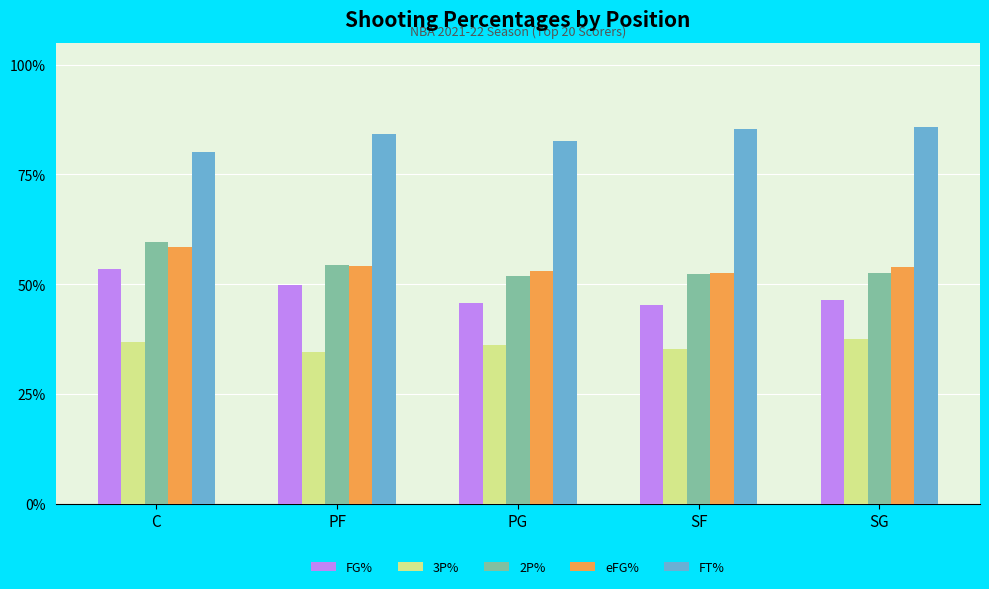

Are the bars grouped side by side (vs. stacked)?

Yes